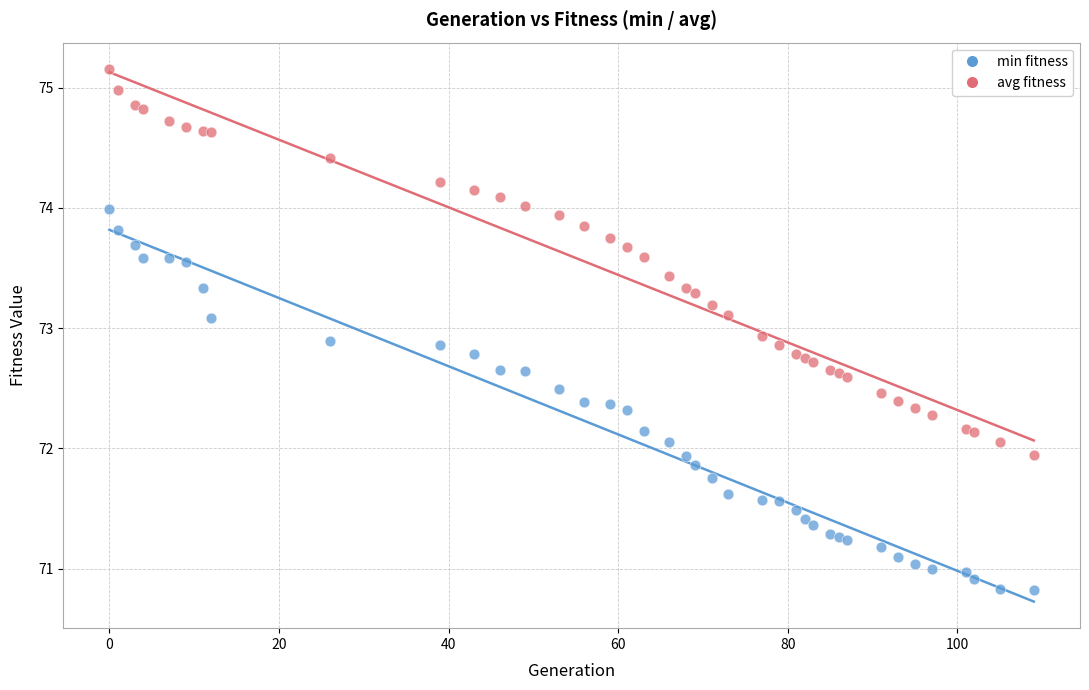

Which series contains the highest Y value?

avg fitness